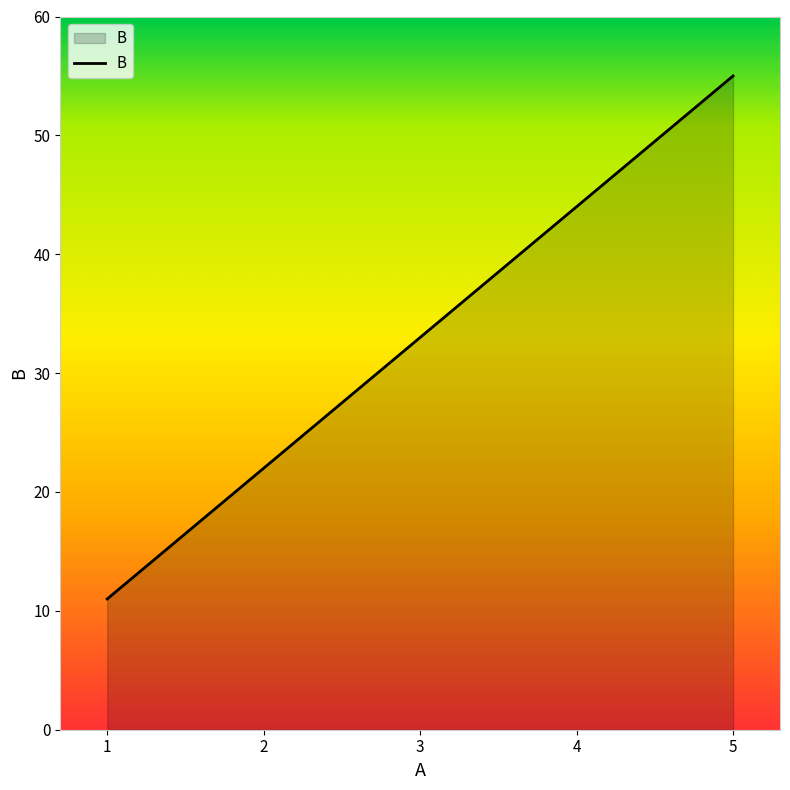

How many values are between 22 and 44?

3